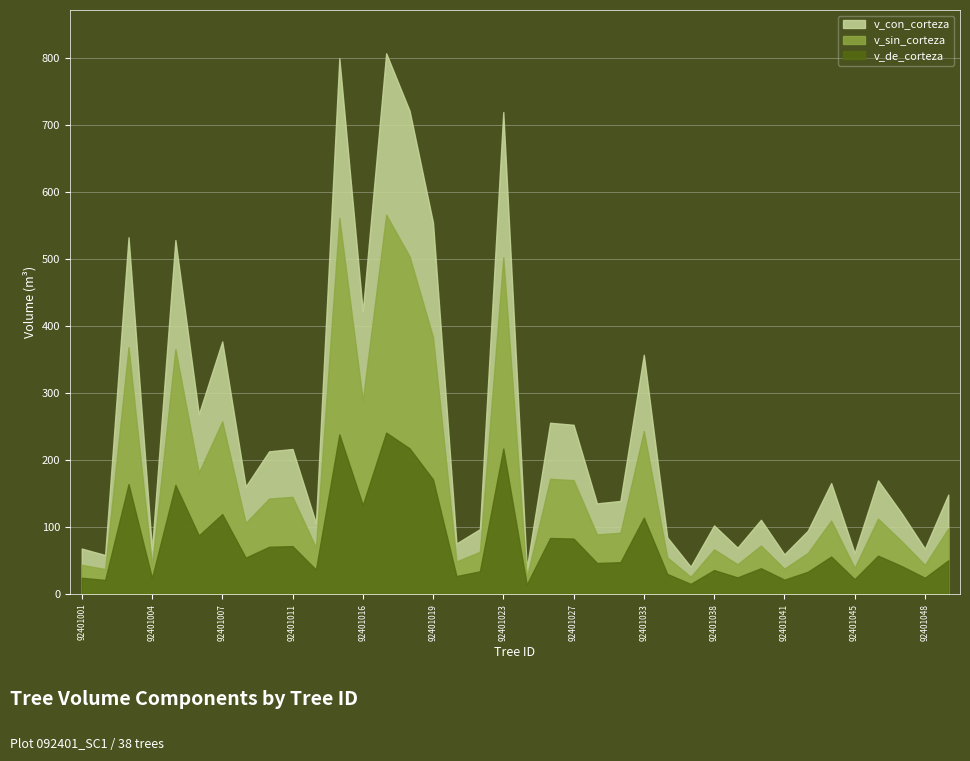

What is the greatest value displayed?

807.6